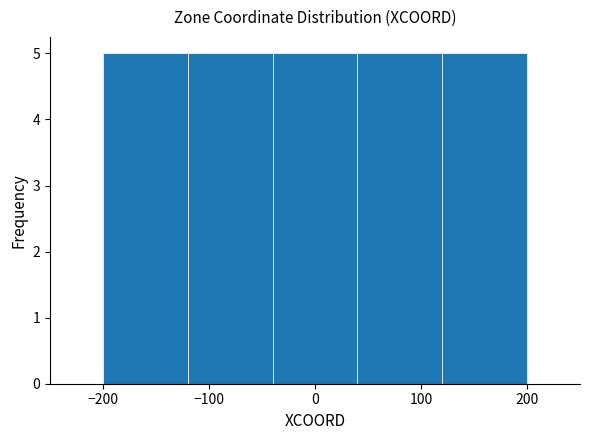

Reading left to right, list every bar in this chart as the range it spans on the x-axis followed by its height. The values are not printed on the chart, so give them approximately, as read against the axis.

-200 to -120: 5
-120 to -40: 5
-40 to 40: 5
40 to 120: 5
120 to 200: 5